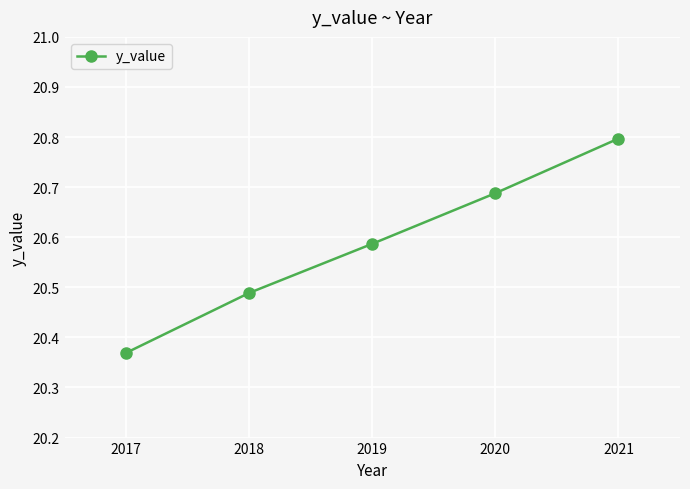

Rank the categories by value from lowest to highest.

2017, 2018, 2019, 2020, 2021